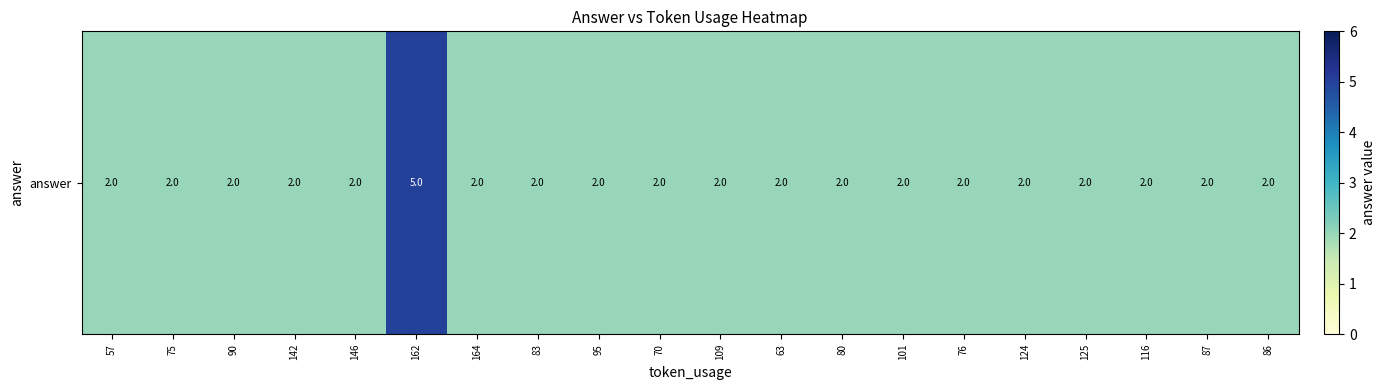

List the labels in order of value, largest first.

162, 57, 75, 90, 142, 146, 164, 83, 95, 70, 109, 63, 80, 101, 76, 124, 125, 116, 87, 86